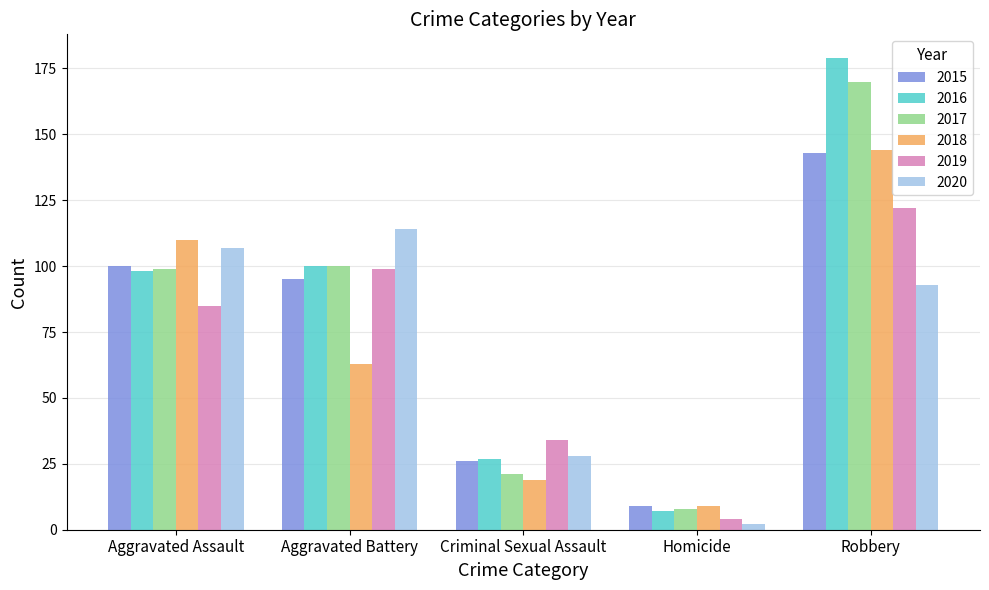

Which series has the largest range (max minus min)?

2016